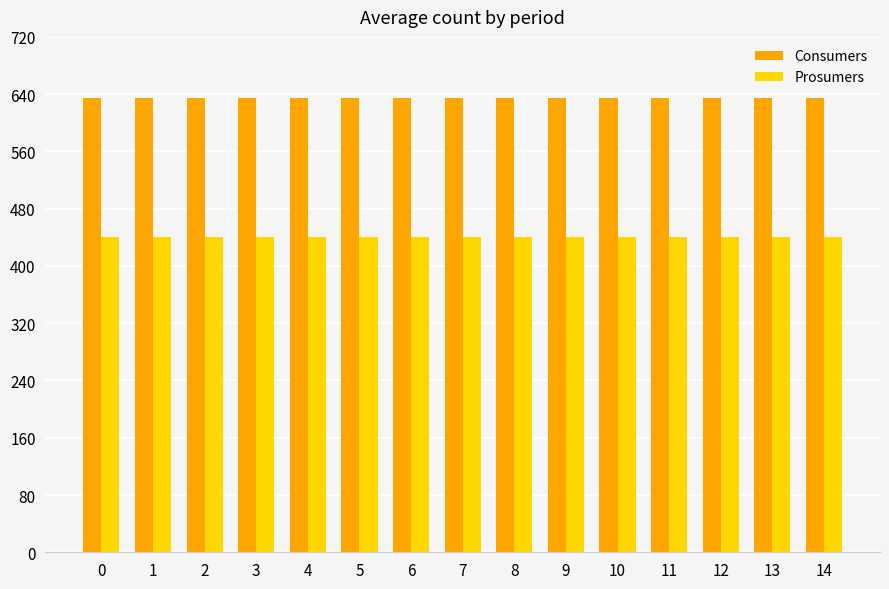

Which series has the largest total across all categories?

Consumers